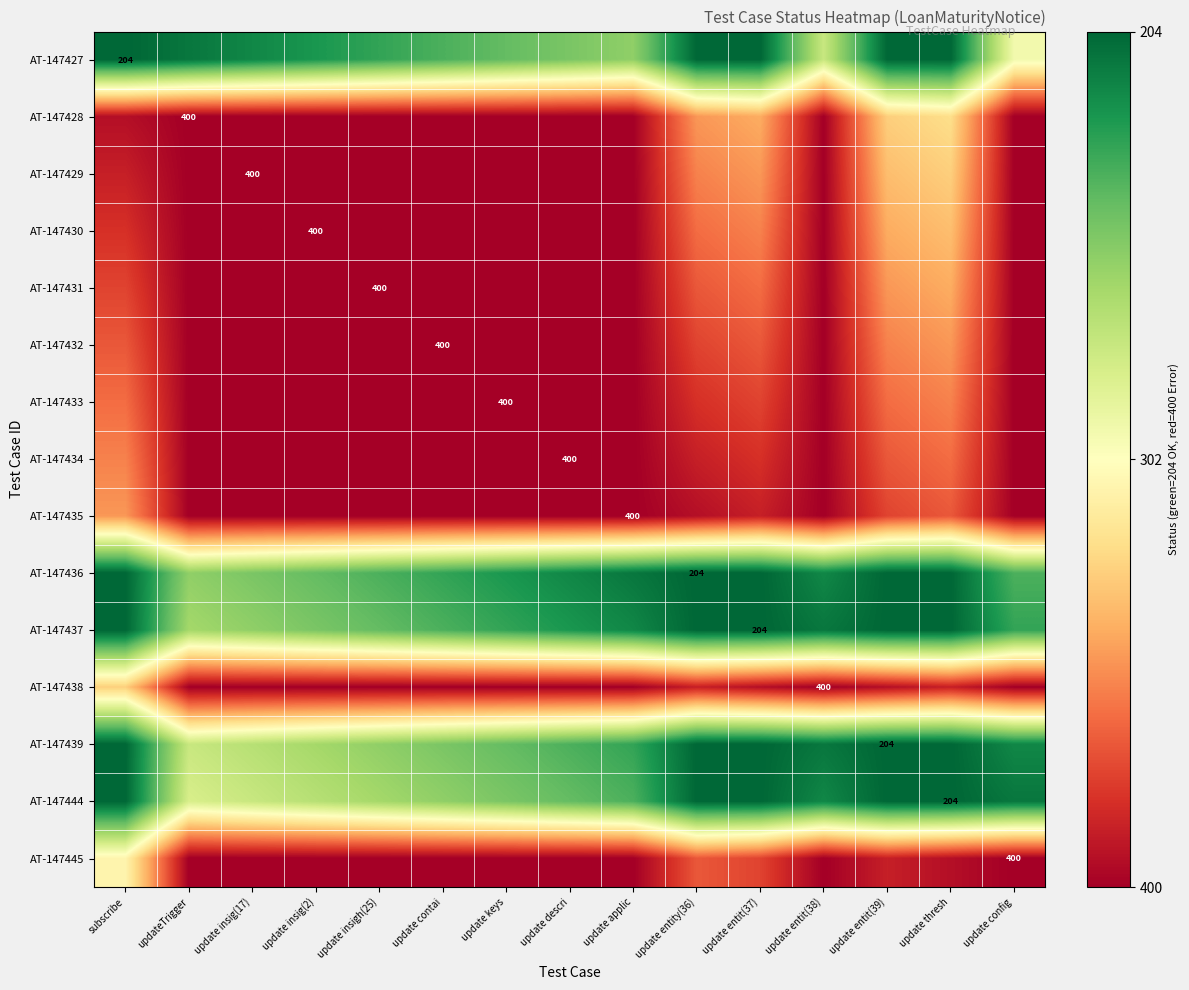

At which category does the chart reach its peak across all series?

subscribe